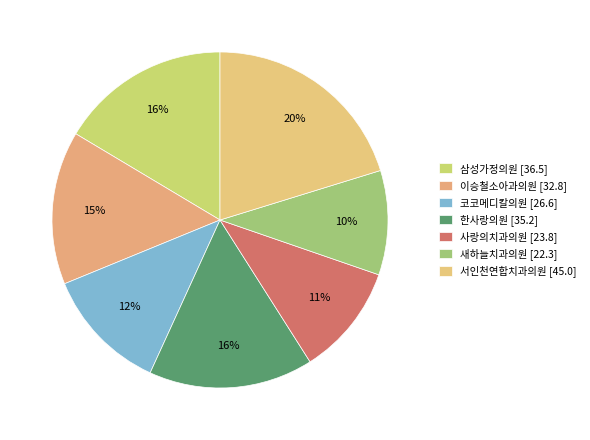

Count the number of slices in the pie.

7